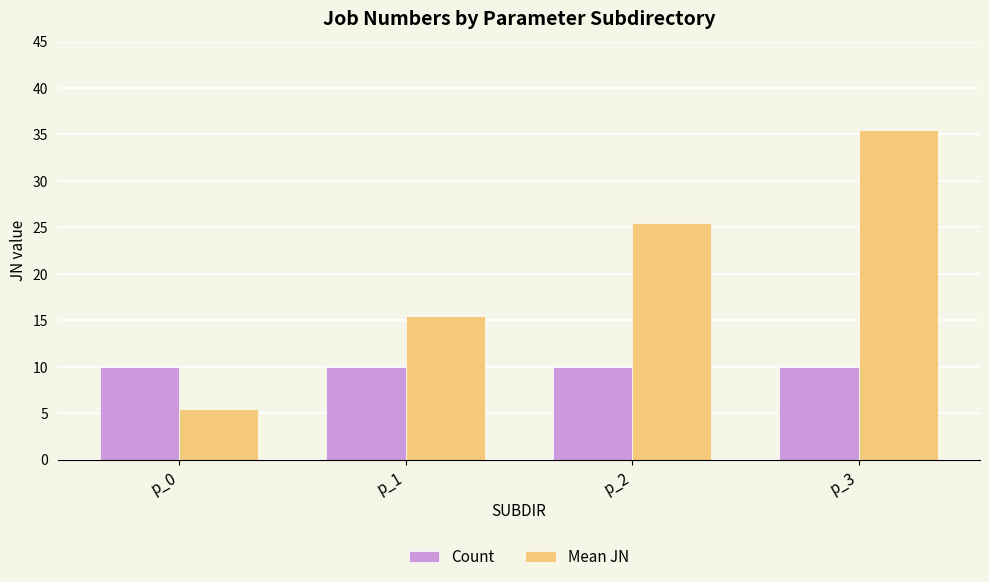

Rank the categories by Mean JN value from lowest to highest.

p_0, p_1, p_2, p_3